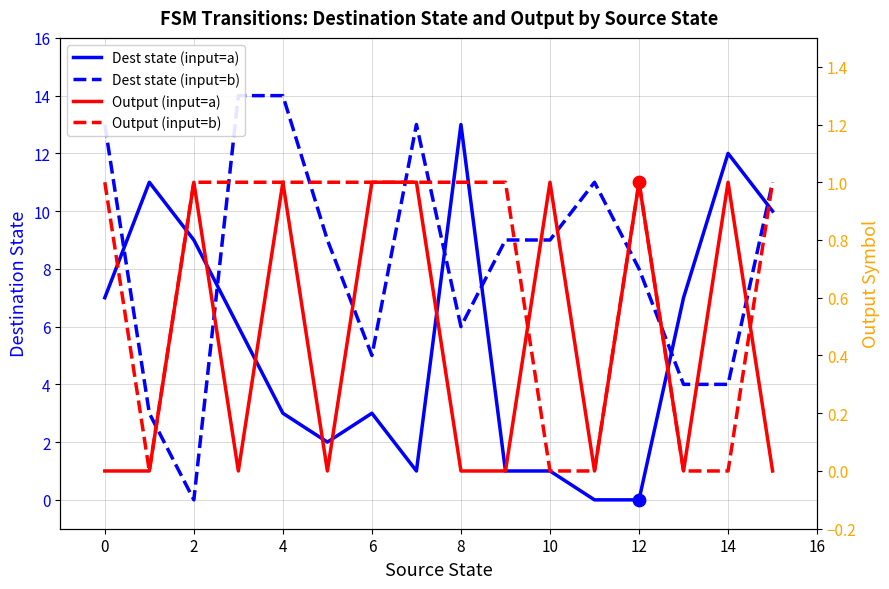

What are all the series names shown in the legend?

Dest state (input=a), Dest state (input=b), Output (input=a), Output (input=b)